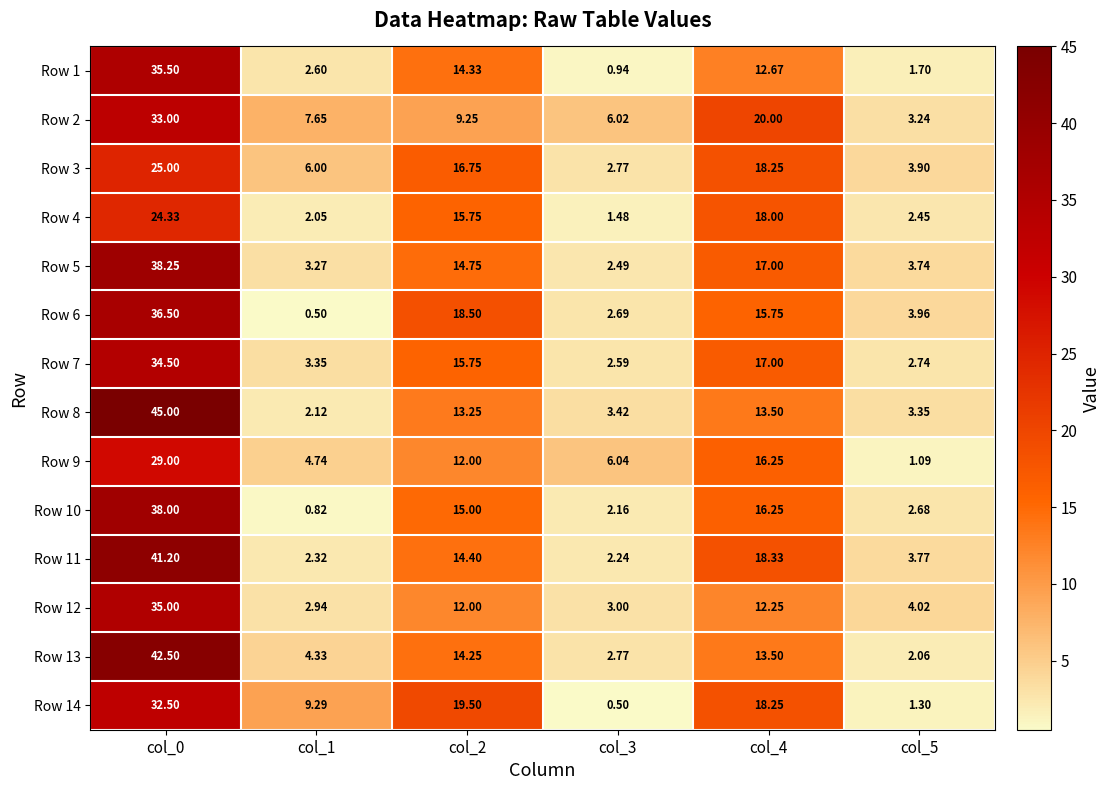

Which series has the widest spread of values?

Row 8